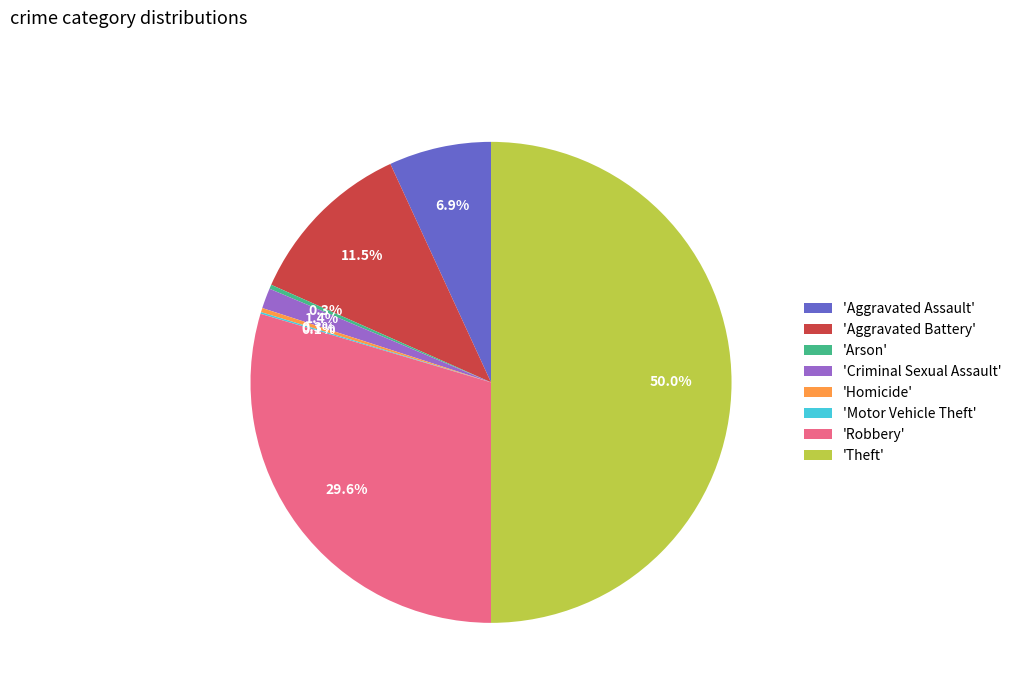

Which slice is the largest?

'Theft'